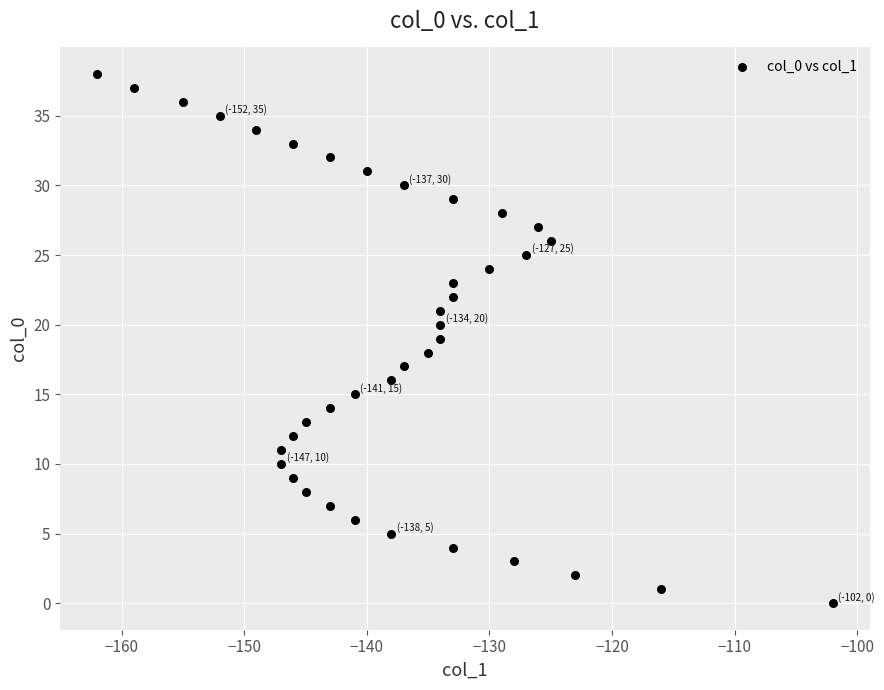

What is the range of X values (max minus min)?

60